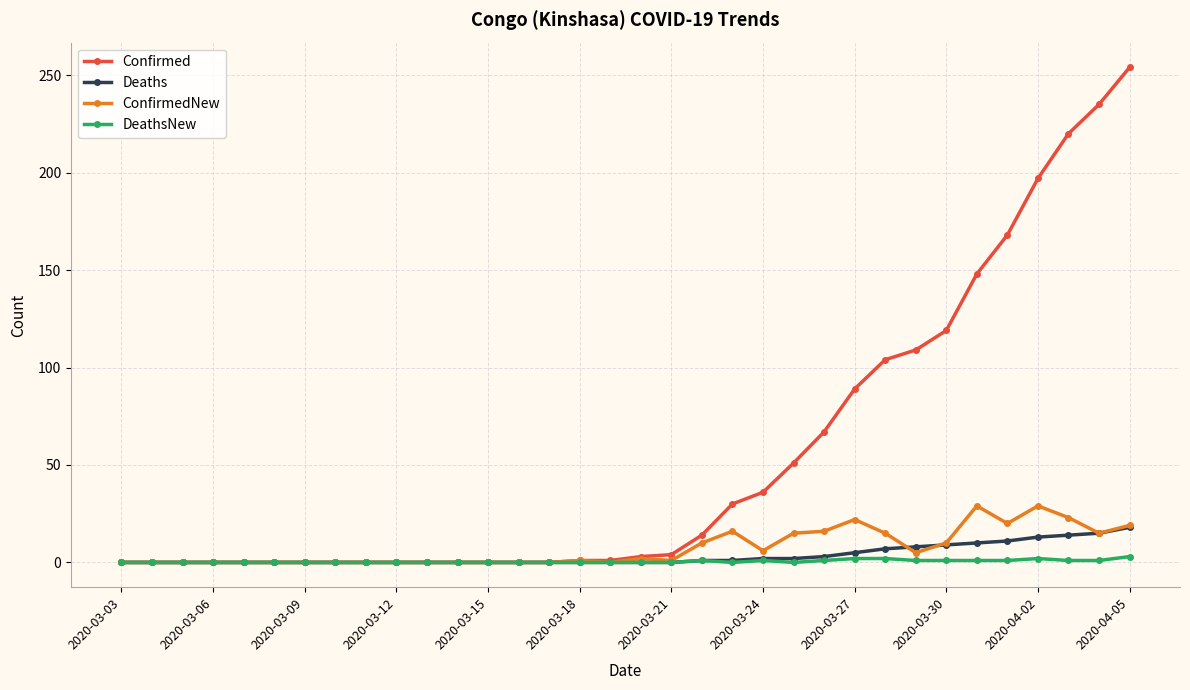

How many lines are shown in the chart?

4